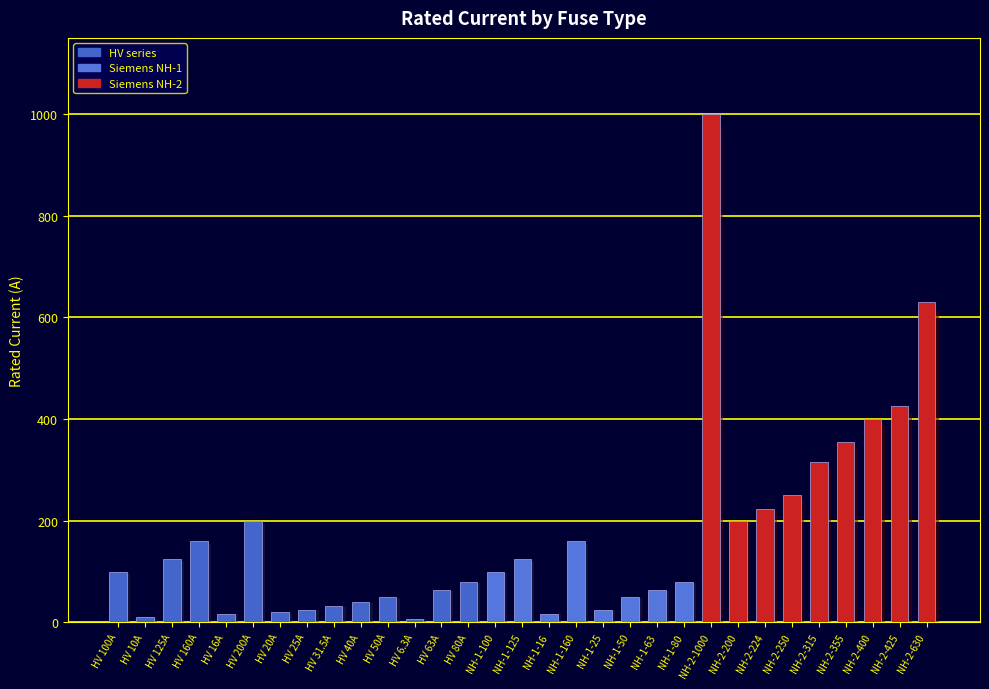

Reading left to right, what are all the values shown in this chart?

HV 100A=100.0	HV 10A=10.0	HV 125A=125.0	HV 160A=160.0	HV 16A=16.0	HV 200A=200.0	HV 20A=20.0	HV 25A=25.0	HV 31.5A=31.5	HV 40A=40.0	HV 50A=50.0	HV 6.3A=6.3	HV 63A=63.0	HV 80A=80.0	NH-1-100=100.0	NH-1-125=125.0	NH-1-16=16.0	NH-1-160=160.0	NH-1-25=25.0	NH-1-50=50.0	NH-1-63=63.0	NH-1-80=80.0	NH-2-1000=1000.0	NH-2-200=200.0	NH-2-224=224.0	NH-2-250=250.0	NH-2-315=315.0	NH-2-355=355.0	NH-2-400=400.0	NH-2-425=425.0	NH-2-630=630.0